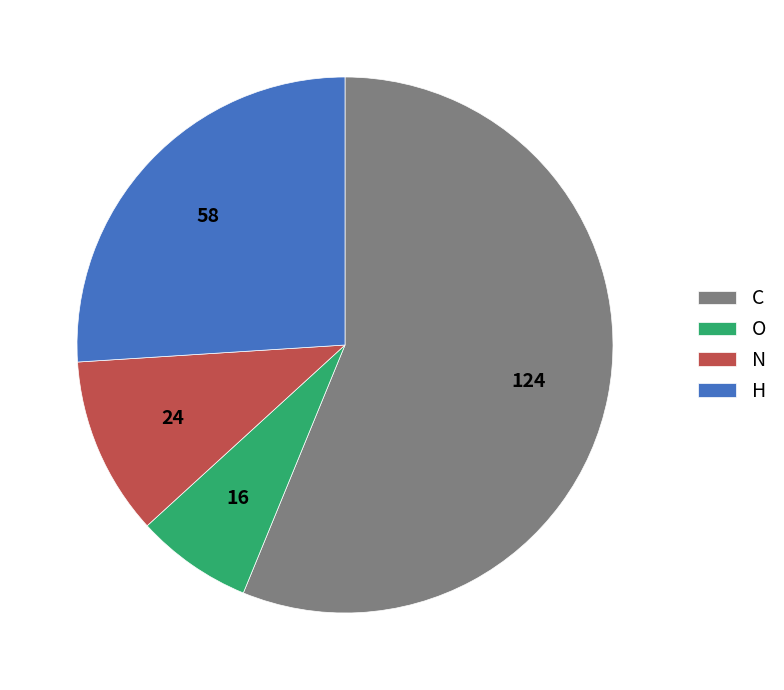

Rank the categories by value from lowest to highest.

O, N, H, C